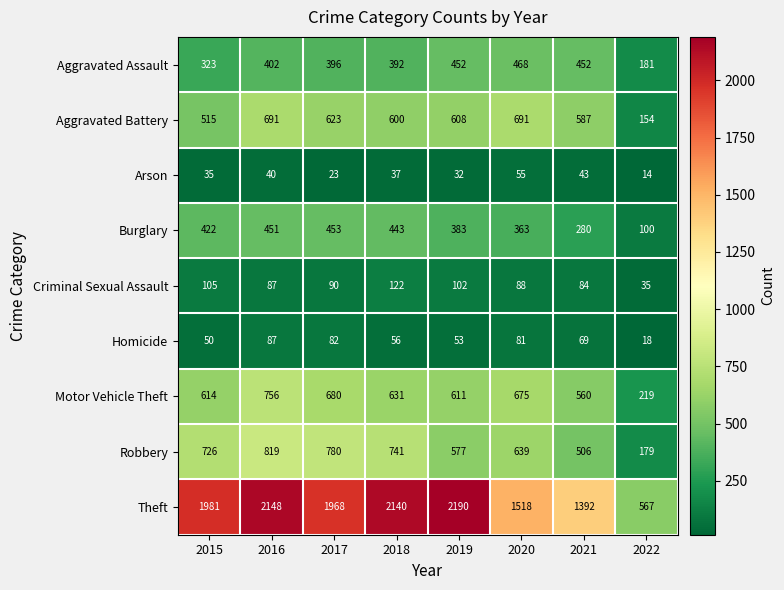

How many categories are shown in the chart?

8